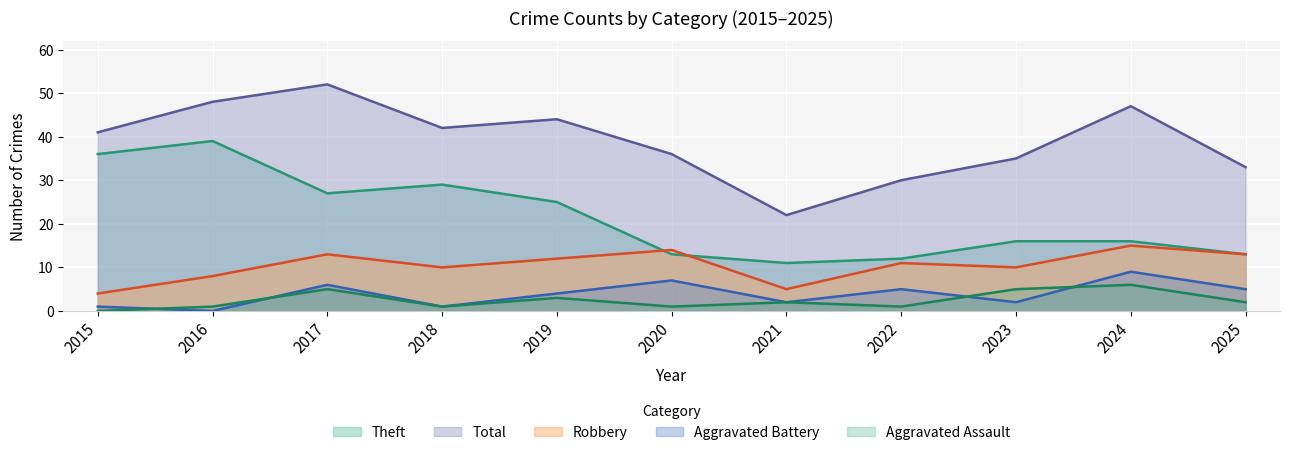

At which category does Total reach its first local valley?

2018